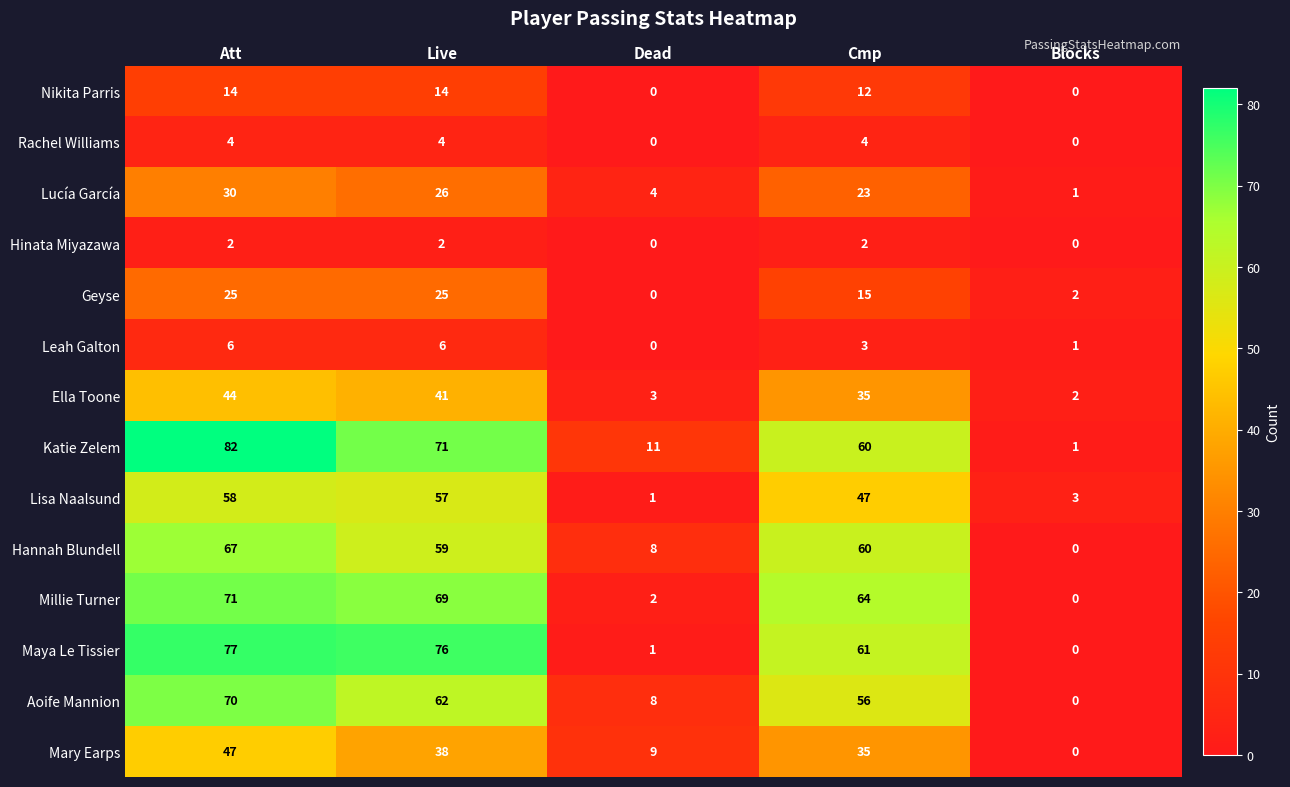

List the series in order of their peak value, lowest first.

Hinata Miyazawa, Rachel Williams, Leah Galton, Nikita Parris, Geyse, Lucía García, Ella Toone, Mary Earps, Lisa Naalsund, Hannah Blundell, Aoife Mannion, Millie Turner, Maya Le Tissier, Katie Zelem